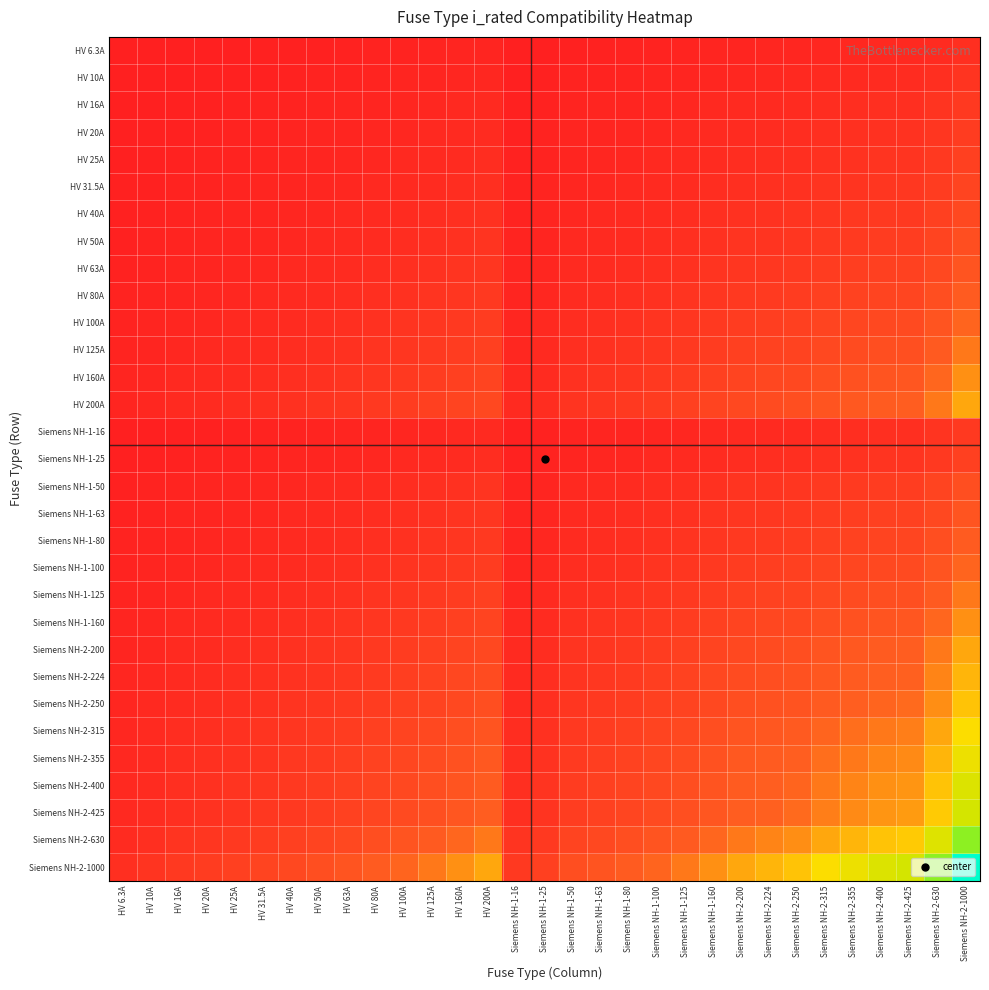

Reading left to right, transcribe all the data shown in this chart.

HV 6.3A: HV 6.3A=6.3	HV 10A=7.9	HV 16A=10.0	HV 20A=11.2	HV 25A=12.5	HV 31.5A=14.1	HV 40A=15.9	HV 50A=17.7	HV 63A=19.9	HV 80A=22.4	HV 100A=25.1	HV 125A=28.1	HV 160A=31.7	HV 200A=35.5	Siemens NH-1-16=10.0	Siemens NH-1-25=12.5	Siemens NH-1-50=17.7	Siemens NH-1-63=19.9	Siemens NH-1-80=22.4	Siemens NH-1-100=25.1	Siemens NH-1-125=28.1	Siemens NH-1-160=31.7	Siemens NH-2-200=35.5	Siemens NH-2-224=37.6	Siemens NH-2-250=39.7	Siemens NH-2-315=44.5	Siemens NH-2-355=47.3	Siemens NH-2-400=50.2	Siemens NH-2-425=51.7	Siemens NH-2-630=63.0	Siemens NH-2-1000=79.4
HV 10A: HV 6.3A=7.9	HV 10A=10.0	HV 16A=12.6	HV 20A=14.1	HV 25A=15.8	HV 31.5A=17.7	HV 40A=20.0	HV 50A=22.4	HV 63A=25.1	HV 80A=28.3	HV 100A=31.6	HV 125A=35.4	HV 160A=40.0	HV 200A=44.7	Siemens NH-1-16=12.6	Siemens NH-1-25=15.8	Siemens NH-1-50=22.4	Siemens NH-1-63=25.1	Siemens NH-1-80=28.3	Siemens NH-1-100=31.6	Siemens NH-1-125=35.4	Siemens NH-1-160=40.0	Siemens NH-2-200=44.7	Siemens NH-2-224=47.3	Siemens NH-2-250=50.0	Siemens NH-2-315=56.1	Siemens NH-2-355=59.6	Siemens NH-2-400=63.2	Siemens NH-2-425=65.2	Siemens NH-2-630=79.4	Siemens NH-2-1000=100.0
HV 16A: HV 6.3A=10.0	HV 10A=12.6	HV 16A=16.0	HV 20A=17.9	HV 25A=20.0	HV 31.5A=22.4	HV 40A=25.3	HV 50A=28.3	HV 63A=31.7	HV 80A=35.8	HV 100A=40.0	HV 125A=44.7	HV 160A=50.6	HV 200A=56.6	Siemens NH-1-16=16.0	Siemens NH-1-25=20.0	Siemens NH-1-50=28.3	Siemens NH-1-63=31.7	Siemens NH-1-80=35.8	Siemens NH-1-100=40.0	Siemens NH-1-125=44.7	Siemens NH-1-160=50.6	Siemens NH-2-200=56.6	Siemens NH-2-224=59.9	Siemens NH-2-250=63.2	Siemens NH-2-315=71.0	Siemens NH-2-355=75.4	Siemens NH-2-400=80.0	Siemens NH-2-425=82.5	Siemens NH-2-630=100.4	Siemens NH-2-1000=126.5
HV 20A: HV 6.3A=11.2	HV 10A=14.1	HV 16A=17.9	HV 20A=20.0	HV 25A=22.4	HV 31.5A=25.1	HV 40A=28.3	HV 50A=31.6	HV 63A=35.5	HV 80A=40.0	HV 100A=44.7	HV 125A=50.0	HV 160A=56.6	HV 200A=63.2	Siemens NH-1-16=17.9	Siemens NH-1-25=22.4	Siemens NH-1-50=31.6	Siemens NH-1-63=35.5	Siemens NH-1-80=40.0	Siemens NH-1-100=44.7	Siemens NH-1-125=50.0	Siemens NH-1-160=56.6	Siemens NH-2-200=63.2	Siemens NH-2-224=66.9	Siemens NH-2-250=70.7	Siemens NH-2-315=79.4	Siemens NH-2-355=84.3	Siemens NH-2-400=89.4	Siemens NH-2-425=92.2	Siemens NH-2-630=112.2	Siemens NH-2-1000=141.4
HV 25A: HV 6.3A=12.5	HV 10A=15.8	HV 16A=20.0	HV 20A=22.4	HV 25A=25.0	HV 31.5A=28.1	HV 40A=31.6	HV 50A=35.4	HV 63A=39.7	HV 80A=44.7	HV 100A=50.0	HV 125A=55.9	HV 160A=63.2	HV 200A=70.7	Siemens NH-1-16=20.0	Siemens NH-1-25=25.0	Siemens NH-1-50=35.4	Siemens NH-1-63=39.7	Siemens NH-1-80=44.7	Siemens NH-1-100=50.0	Siemens NH-1-125=55.9	Siemens NH-1-160=63.2	Siemens NH-2-200=70.7	Siemens NH-2-224=74.8	Siemens NH-2-250=79.1	Siemens NH-2-315=88.7	Siemens NH-2-355=94.2	Siemens NH-2-400=100.0	Siemens NH-2-425=103.1	Siemens NH-2-630=125.5	Siemens NH-2-1000=158.1
HV 31.5A: HV 6.3A=14.1	HV 10A=17.7	HV 16A=22.4	HV 20A=25.1	HV 25A=28.1	HV 31.5A=31.5	HV 40A=35.5	HV 50A=39.7	HV 63A=44.5	HV 80A=50.2	HV 100A=56.1	HV 125A=62.7	HV 160A=71.0	HV 200A=79.4	Siemens NH-1-16=22.4	Siemens NH-1-25=28.1	Siemens NH-1-50=39.7	Siemens NH-1-63=44.5	Siemens NH-1-80=50.2	Siemens NH-1-100=56.1	Siemens NH-1-125=62.7	Siemens NH-1-160=71.0	Siemens NH-2-200=79.4	Siemens NH-2-224=84.0	Siemens NH-2-250=88.7	Siemens NH-2-315=99.6	Siemens NH-2-355=105.7	Siemens NH-2-400=112.2	Siemens NH-2-425=115.7	Siemens NH-2-630=140.9	Siemens NH-2-1000=177.5
HV 40A: HV 6.3A=15.9	HV 10A=20.0	HV 16A=25.3	HV 20A=28.3	HV 25A=31.6	HV 31.5A=35.5	HV 40A=40.0	HV 50A=44.7	HV 63A=50.2	HV 80A=56.6	HV 100A=63.2	HV 125A=70.7	HV 160A=80.0	HV 200A=89.4	Siemens NH-1-16=25.3	Siemens NH-1-25=31.6	Siemens NH-1-50=44.7	Siemens NH-1-63=50.2	Siemens NH-1-80=56.6	Siemens NH-1-100=63.2	Siemens NH-1-125=70.7	Siemens NH-1-160=80.0	Siemens NH-2-200=89.4	Siemens NH-2-224=94.7	Siemens NH-2-250=100.0	Siemens NH-2-315=112.2	Siemens NH-2-355=119.2	Siemens NH-2-400=126.5	Siemens NH-2-425=130.4	Siemens NH-2-630=158.7	Siemens NH-2-1000=200.0
HV 50A: HV 6.3A=17.7	HV 10A=22.4	HV 16A=28.3	HV 20A=31.6	HV 25A=35.4	HV 31.5A=39.7	HV 40A=44.7	HV 50A=50.0	HV 63A=56.1	HV 80A=63.2	HV 100A=70.7	HV 125A=79.1	HV 160A=89.4	HV 200A=100.0	Siemens NH-1-16=28.3	Siemens NH-1-25=35.4	Siemens NH-1-50=50.0	Siemens NH-1-63=56.1	Siemens NH-1-80=63.2	Siemens NH-1-100=70.7	Siemens NH-1-125=79.1	Siemens NH-1-160=89.4	Siemens NH-2-200=100.0	Siemens NH-2-224=105.8	Siemens NH-2-250=111.8	Siemens NH-2-315=125.5	Siemens NH-2-355=133.2	Siemens NH-2-400=141.4	Siemens NH-2-425=145.8	Siemens NH-2-630=177.5	Siemens NH-2-1000=223.6
HV 63A: HV 6.3A=19.9	HV 10A=25.1	HV 16A=31.7	HV 20A=35.5	HV 25A=39.7	HV 31.5A=44.5	HV 40A=50.2	HV 50A=56.1	HV 63A=63.0	HV 80A=71.0	HV 100A=79.4	HV 125A=88.7	HV 160A=100.4	HV 200A=112.2	Siemens NH-1-16=31.7	Siemens NH-1-25=39.7	Siemens NH-1-50=56.1	Siemens NH-1-63=63.0	Siemens NH-1-80=71.0	Siemens NH-1-100=79.4	Siemens NH-1-125=88.7	Siemens NH-1-160=100.4	Siemens NH-2-200=112.2	Siemens NH-2-224=118.8	Siemens NH-2-250=125.5	Siemens NH-2-315=140.9	Siemens NH-2-355=149.5	Siemens NH-2-400=158.7	Siemens NH-2-425=163.6	Siemens NH-2-630=199.2	Siemens NH-2-1000=251.0
HV 80A: HV 6.3A=22.4	HV 10A=28.3	HV 16A=35.8	HV 20A=40.0	HV 25A=44.7	HV 31.5A=50.2	HV 40A=56.6	HV 50A=63.2	HV 63A=71.0	HV 80A=80.0	HV 100A=89.4	HV 125A=100.0	HV 160A=113.1	HV 200A=126.5	Siemens NH-1-16=35.8	Siemens NH-1-25=44.7	Siemens NH-1-50=63.2	Siemens NH-1-63=71.0	Siemens NH-1-80=80.0	Siemens NH-1-100=89.4	Siemens NH-1-125=100.0	Siemens NH-1-160=113.1	Siemens NH-2-200=126.5	Siemens NH-2-224=133.9	Siemens NH-2-250=141.4	Siemens NH-2-315=158.7	Siemens NH-2-355=168.5	Siemens NH-2-400=178.9	Siemens NH-2-425=184.4	Siemens NH-2-630=224.5	Siemens NH-2-1000=282.8
HV 100A: HV 6.3A=25.1	HV 10A=31.6	HV 16A=40.0	HV 20A=44.7	HV 25A=50.0	HV 31.5A=56.1	HV 40A=63.2	HV 50A=70.7	HV 63A=79.4	HV 80A=89.4	HV 100A=100.0	HV 125A=111.8	HV 160A=126.5	HV 200A=141.4	Siemens NH-1-16=40.0	Siemens NH-1-25=50.0	Siemens NH-1-50=70.7	Siemens NH-1-63=79.4	Siemens NH-1-80=89.4	Siemens NH-1-100=100.0	Siemens NH-1-125=111.8	Siemens NH-1-160=126.5	Siemens NH-2-200=141.4	Siemens NH-2-224=149.7	Siemens NH-2-250=158.1	Siemens NH-2-315=177.5	Siemens NH-2-355=188.4	Siemens NH-2-400=200.0	Siemens NH-2-425=206.2	Siemens NH-2-630=251.0	Siemens NH-2-1000=316.2
HV 125A: HV 6.3A=28.1	HV 10A=35.4	HV 16A=44.7	HV 20A=50.0	HV 25A=55.9	HV 31.5A=62.7	HV 40A=70.7	HV 50A=79.1	HV 63A=88.7	HV 80A=100.0	HV 100A=111.8	HV 125A=125.0	HV 160A=141.4	HV 200A=158.1	Siemens NH-1-16=44.7	Siemens NH-1-25=55.9	Siemens NH-1-50=79.1	Siemens NH-1-63=88.7	Siemens NH-1-80=100.0	Siemens NH-1-100=111.8	Siemens NH-1-125=125.0	Siemens NH-1-160=141.4	Siemens NH-2-200=158.1	Siemens NH-2-224=167.3	Siemens NH-2-250=176.8	Siemens NH-2-315=198.4	Siemens NH-2-355=210.7	Siemens NH-2-400=223.6	Siemens NH-2-425=230.5	Siemens NH-2-630=280.6	Siemens NH-2-1000=353.6
HV 160A: HV 6.3A=31.7	HV 10A=40.0	HV 16A=50.6	HV 20A=56.6	HV 25A=63.2	HV 31.5A=71.0	HV 40A=80.0	HV 50A=89.4	HV 63A=100.4	HV 80A=113.1	HV 100A=126.5	HV 125A=141.4	HV 160A=160.0	HV 200A=178.9	Siemens NH-1-16=50.6	Siemens NH-1-25=63.2	Siemens NH-1-50=89.4	Siemens NH-1-63=100.4	Siemens NH-1-80=113.1	Siemens NH-1-100=126.5	Siemens NH-1-125=141.4	Siemens NH-1-160=160.0	Siemens NH-2-200=178.9	Siemens NH-2-224=189.3	Siemens NH-2-250=200.0	Siemens NH-2-315=224.5	Siemens NH-2-355=238.3	Siemens NH-2-400=253.0	Siemens NH-2-425=260.8	Siemens NH-2-630=317.5	Siemens NH-2-1000=400.0
HV 200A: HV 6.3A=35.5	HV 10A=44.7	HV 16A=56.6	HV 20A=63.2	HV 25A=70.7	HV 31.5A=79.4	HV 40A=89.4	HV 50A=100.0	HV 63A=112.2	HV 80A=126.5	HV 100A=141.4	HV 125A=158.1	HV 160A=178.9	HV 200A=200.0	Siemens NH-1-16=56.6	Siemens NH-1-25=70.7	Siemens NH-1-50=100.0	Siemens NH-1-63=112.2	Siemens NH-1-80=126.5	Siemens NH-1-100=141.4	Siemens NH-1-125=158.1	Siemens NH-1-160=178.9	Siemens NH-2-200=200.0	Siemens NH-2-224=211.7	Siemens NH-2-250=223.6	Siemens NH-2-315=251.0	Siemens NH-2-355=266.5	Siemens NH-2-400=282.8	Siemens NH-2-425=291.5	Siemens NH-2-630=355.0	Siemens NH-2-1000=447.2
Siemens NH-1-16: HV 6.3A=10.0	HV 10A=12.6	HV 16A=16.0	HV 20A=17.9	HV 25A=20.0	HV 31.5A=22.4	HV 40A=25.3	HV 50A=28.3	HV 63A=31.7	HV 80A=35.8	HV 100A=40.0	HV 125A=44.7	HV 160A=50.6	HV 200A=56.6	Siemens NH-1-16=16.0	Siemens NH-1-25=20.0	Siemens NH-1-50=28.3	Siemens NH-1-63=31.7	Siemens NH-1-80=35.8	Siemens NH-1-100=40.0	Siemens NH-1-125=44.7	Siemens NH-1-160=50.6	Siemens NH-2-200=56.6	Siemens NH-2-224=59.9	Siemens NH-2-250=63.2	Siemens NH-2-315=71.0	Siemens NH-2-355=75.4	Siemens NH-2-400=80.0	Siemens NH-2-425=82.5	Siemens NH-2-630=100.4	Siemens NH-2-1000=126.5
Siemens NH-1-25: HV 6.3A=12.5	HV 10A=15.8	HV 16A=20.0	HV 20A=22.4	HV 25A=25.0	HV 31.5A=28.1	HV 40A=31.6	HV 50A=35.4	HV 63A=39.7	HV 80A=44.7	HV 100A=50.0	HV 125A=55.9	HV 160A=63.2	HV 200A=70.7	Siemens NH-1-16=20.0	Siemens NH-1-25=25.0	Siemens NH-1-50=35.4	Siemens NH-1-63=39.7	Siemens NH-1-80=44.7	Siemens NH-1-100=50.0	Siemens NH-1-125=55.9	Siemens NH-1-160=63.2	Siemens NH-2-200=70.7	Siemens NH-2-224=74.8	Siemens NH-2-250=79.1	Siemens NH-2-315=88.7	Siemens NH-2-355=94.2	Siemens NH-2-400=100.0	Siemens NH-2-425=103.1	Siemens NH-2-630=125.5	Siemens NH-2-1000=158.1
Siemens NH-1-50: HV 6.3A=17.7	HV 10A=22.4	HV 16A=28.3	HV 20A=31.6	HV 25A=35.4	HV 31.5A=39.7	HV 40A=44.7	HV 50A=50.0	HV 63A=56.1	HV 80A=63.2	HV 100A=70.7	HV 125A=79.1	HV 160A=89.4	HV 200A=100.0	Siemens NH-1-16=28.3	Siemens NH-1-25=35.4	Siemens NH-1-50=50.0	Siemens NH-1-63=56.1	Siemens NH-1-80=63.2	Siemens NH-1-100=70.7	Siemens NH-1-125=79.1	Siemens NH-1-160=89.4	Siemens NH-2-200=100.0	Siemens NH-2-224=105.8	Siemens NH-2-250=111.8	Siemens NH-2-315=125.5	Siemens NH-2-355=133.2	Siemens NH-2-400=141.4	Siemens NH-2-425=145.8	Siemens NH-2-630=177.5	Siemens NH-2-1000=223.6
Siemens NH-1-63: HV 6.3A=19.9	HV 10A=25.1	HV 16A=31.7	HV 20A=35.5	HV 25A=39.7	HV 31.5A=44.5	HV 40A=50.2	HV 50A=56.1	HV 63A=63.0	HV 80A=71.0	HV 100A=79.4	HV 125A=88.7	HV 160A=100.4	HV 200A=112.2	Siemens NH-1-16=31.7	Siemens NH-1-25=39.7	Siemens NH-1-50=56.1	Siemens NH-1-63=63.0	Siemens NH-1-80=71.0	Siemens NH-1-100=79.4	Siemens NH-1-125=88.7	Siemens NH-1-160=100.4	Siemens NH-2-200=112.2	Siemens NH-2-224=118.8	Siemens NH-2-250=125.5	Siemens NH-2-315=140.9	Siemens NH-2-355=149.5	Siemens NH-2-400=158.7	Siemens NH-2-425=163.6	Siemens NH-2-630=199.2	Siemens NH-2-1000=251.0
Siemens NH-1-80: HV 6.3A=22.4	HV 10A=28.3	HV 16A=35.8	HV 20A=40.0	HV 25A=44.7	HV 31.5A=50.2	HV 40A=56.6	HV 50A=63.2	HV 63A=71.0	HV 80A=80.0	HV 100A=89.4	HV 125A=100.0	HV 160A=113.1	HV 200A=126.5	Siemens NH-1-16=35.8	Siemens NH-1-25=44.7	Siemens NH-1-50=63.2	Siemens NH-1-63=71.0	Siemens NH-1-80=80.0	Siemens NH-1-100=89.4	Siemens NH-1-125=100.0	Siemens NH-1-160=113.1	Siemens NH-2-200=126.5	Siemens NH-2-224=133.9	Siemens NH-2-250=141.4	Siemens NH-2-315=158.7	Siemens NH-2-355=168.5	Siemens NH-2-400=178.9	Siemens NH-2-425=184.4	Siemens NH-2-630=224.5	Siemens NH-2-1000=282.8
Siemens NH-1-100: HV 6.3A=25.1	HV 10A=31.6	HV 16A=40.0	HV 20A=44.7	HV 25A=50.0	HV 31.5A=56.1	HV 40A=63.2	HV 50A=70.7	HV 63A=79.4	HV 80A=89.4	HV 100A=100.0	HV 125A=111.8	HV 160A=126.5	HV 200A=141.4	Siemens NH-1-16=40.0	Siemens NH-1-25=50.0	Siemens NH-1-50=70.7	Siemens NH-1-63=79.4	Siemens NH-1-80=89.4	Siemens NH-1-100=100.0	Siemens NH-1-125=111.8	Siemens NH-1-160=126.5	Siemens NH-2-200=141.4	Siemens NH-2-224=149.7	Siemens NH-2-250=158.1	Siemens NH-2-315=177.5	Siemens NH-2-355=188.4	Siemens NH-2-400=200.0	Siemens NH-2-425=206.2	Siemens NH-2-630=251.0	Siemens NH-2-1000=316.2
Siemens NH-1-125: HV 6.3A=28.1	HV 10A=35.4	HV 16A=44.7	HV 20A=50.0	HV 25A=55.9	HV 31.5A=62.7	HV 40A=70.7	HV 50A=79.1	HV 63A=88.7	HV 80A=100.0	HV 100A=111.8	HV 125A=125.0	HV 160A=141.4	HV 200A=158.1	Siemens NH-1-16=44.7	Siemens NH-1-25=55.9	Siemens NH-1-50=79.1	Siemens NH-1-63=88.7	Siemens NH-1-80=100.0	Siemens NH-1-100=111.8	Siemens NH-1-125=125.0	Siemens NH-1-160=141.4	Siemens NH-2-200=158.1	Siemens NH-2-224=167.3	Siemens NH-2-250=176.8	Siemens NH-2-315=198.4	Siemens NH-2-355=210.7	Siemens NH-2-400=223.6	Siemens NH-2-425=230.5	Siemens NH-2-630=280.6	Siemens NH-2-1000=353.6
Siemens NH-1-160: HV 6.3A=31.7	HV 10A=40.0	HV 16A=50.6	HV 20A=56.6	HV 25A=63.2	HV 31.5A=71.0	HV 40A=80.0	HV 50A=89.4	HV 63A=100.4	HV 80A=113.1	HV 100A=126.5	HV 125A=141.4	HV 160A=160.0	HV 200A=178.9	Siemens NH-1-16=50.6	Siemens NH-1-25=63.2	Siemens NH-1-50=89.4	Siemens NH-1-63=100.4	Siemens NH-1-80=113.1	Siemens NH-1-100=126.5	Siemens NH-1-125=141.4	Siemens NH-1-160=160.0	Siemens NH-2-200=178.9	Siemens NH-2-224=189.3	Siemens NH-2-250=200.0	Siemens NH-2-315=224.5	Siemens NH-2-355=238.3	Siemens NH-2-400=253.0	Siemens NH-2-425=260.8	Siemens NH-2-630=317.5	Siemens NH-2-1000=400.0
Siemens NH-2-200: HV 6.3A=35.5	HV 10A=44.7	HV 16A=56.6	HV 20A=63.2	HV 25A=70.7	HV 31.5A=79.4	HV 40A=89.4	HV 50A=100.0	HV 63A=112.2	HV 80A=126.5	HV 100A=141.4	HV 125A=158.1	HV 160A=178.9	HV 200A=200.0	Siemens NH-1-16=56.6	Siemens NH-1-25=70.7	Siemens NH-1-50=100.0	Siemens NH-1-63=112.2	Siemens NH-1-80=126.5	Siemens NH-1-100=141.4	Siemens NH-1-125=158.1	Siemens NH-1-160=178.9	Siemens NH-2-200=200.0	Siemens NH-2-224=211.7	Siemens NH-2-250=223.6	Siemens NH-2-315=251.0	Siemens NH-2-355=266.5	Siemens NH-2-400=282.8	Siemens NH-2-425=291.5	Siemens NH-2-630=355.0	Siemens NH-2-1000=447.2
Siemens NH-2-224: HV 6.3A=37.6	HV 10A=47.3	HV 16A=59.9	HV 20A=66.9	HV 25A=74.8	HV 31.5A=84.0	HV 40A=94.7	HV 50A=105.8	HV 63A=118.8	HV 80A=133.9	HV 100A=149.7	HV 125A=167.3	HV 160A=189.3	HV 200A=211.7	Siemens NH-1-16=59.9	Siemens NH-1-25=74.8	Siemens NH-1-50=105.8	Siemens NH-1-63=118.8	Siemens NH-1-80=133.9	Siemens NH-1-100=149.7	Siemens NH-1-125=167.3	Siemens NH-1-160=189.3	Siemens NH-2-200=211.7	Siemens NH-2-224=224.0	Siemens NH-2-250=236.6	Siemens NH-2-315=265.6	Siemens NH-2-355=282.0	Siemens NH-2-400=299.3	Siemens NH-2-425=308.5	Siemens NH-2-630=375.7	Siemens NH-2-1000=473.3
Siemens NH-2-250: HV 6.3A=39.7	HV 10A=50.0	HV 16A=63.2	HV 20A=70.7	HV 25A=79.1	HV 31.5A=88.7	HV 40A=100.0	HV 50A=111.8	HV 63A=125.5	HV 80A=141.4	HV 100A=158.1	HV 125A=176.8	HV 160A=200.0	HV 200A=223.6	Siemens NH-1-16=63.2	Siemens NH-1-25=79.1	Siemens NH-1-50=111.8	Siemens NH-1-63=125.5	Siemens NH-1-80=141.4	Siemens NH-1-100=158.1	Siemens NH-1-125=176.8	Siemens NH-1-160=200.0	Siemens NH-2-200=223.6	Siemens NH-2-224=236.6	Siemens NH-2-250=250.0	Siemens NH-2-315=280.6	Siemens NH-2-355=297.9	Siemens NH-2-400=316.2	Siemens NH-2-425=326.0	Siemens NH-2-630=396.9	Siemens NH-2-1000=500.0
Siemens NH-2-315: HV 6.3A=44.5	HV 10A=56.1	HV 16A=71.0	HV 20A=79.4	HV 25A=88.7	HV 31.5A=99.6	HV 40A=112.2	HV 50A=125.5	HV 63A=140.9	HV 80A=158.7	HV 100A=177.5	HV 125A=198.4	HV 160A=224.5	HV 200A=251.0	Siemens NH-1-16=71.0	Siemens NH-1-25=88.7	Siemens NH-1-50=125.5	Siemens NH-1-63=140.9	Siemens NH-1-80=158.7	Siemens NH-1-100=177.5	Siemens NH-1-125=198.4	Siemens NH-1-160=224.5	Siemens NH-2-200=251.0	Siemens NH-2-224=265.6	Siemens NH-2-250=280.6	Siemens NH-2-315=315.0	Siemens NH-2-355=334.4	Siemens NH-2-400=355.0	Siemens NH-2-425=365.9	Siemens NH-2-630=445.5	Siemens NH-2-1000=561.2
Siemens NH-2-355: HV 6.3A=47.3	HV 10A=59.6	HV 16A=75.4	HV 20A=84.3	HV 25A=94.2	HV 31.5A=105.7	HV 40A=119.2	HV 50A=133.2	HV 63A=149.5	HV 80A=168.5	HV 100A=188.4	HV 125A=210.7	HV 160A=238.3	HV 200A=266.5	Siemens NH-1-16=75.4	Siemens NH-1-25=94.2	Siemens NH-1-50=133.2	Siemens NH-1-63=149.5	Siemens NH-1-80=168.5	Siemens NH-1-100=188.4	Siemens NH-1-125=210.7	Siemens NH-1-160=238.3	Siemens NH-2-200=266.5	Siemens NH-2-224=282.0	Siemens NH-2-250=297.9	Siemens NH-2-315=334.4	Siemens NH-2-355=355.0	Siemens NH-2-400=376.8	Siemens NH-2-425=388.4	Siemens NH-2-630=472.9	Siemens NH-2-1000=595.8
Siemens NH-2-400: HV 6.3A=50.2	HV 10A=63.2	HV 16A=80.0	HV 20A=89.4	HV 25A=100.0	HV 31.5A=112.2	HV 40A=126.5	HV 50A=141.4	HV 63A=158.7	HV 80A=178.9	HV 100A=200.0	HV 125A=223.6	HV 160A=253.0	HV 200A=282.8	Siemens NH-1-16=80.0	Siemens NH-1-25=100.0	Siemens NH-1-50=141.4	Siemens NH-1-63=158.7	Siemens NH-1-80=178.9	Siemens NH-1-100=200.0	Siemens NH-1-125=223.6	Siemens NH-1-160=253.0	Siemens NH-2-200=282.8	Siemens NH-2-224=299.3	Siemens NH-2-250=316.2	Siemens NH-2-315=355.0	Siemens NH-2-355=376.8	Siemens NH-2-400=400.0	Siemens NH-2-425=412.3	Siemens NH-2-630=502.0	Siemens NH-2-1000=632.5
Siemens NH-2-425: HV 6.3A=51.7	HV 10A=65.2	HV 16A=82.5	HV 20A=92.2	HV 25A=103.1	HV 31.5A=115.7	HV 40A=130.4	HV 50A=145.8	HV 63A=163.6	HV 80A=184.4	HV 100A=206.2	HV 125A=230.5	HV 160A=260.8	HV 200A=291.5	Siemens NH-1-16=82.5	Siemens NH-1-25=103.1	Siemens NH-1-50=145.8	Siemens NH-1-63=163.6	Siemens NH-1-80=184.4	Siemens NH-1-100=206.2	Siemens NH-1-125=230.5	Siemens NH-1-160=260.8	Siemens NH-2-200=291.5	Siemens NH-2-224=308.5	Siemens NH-2-250=326.0	Siemens NH-2-315=365.9	Siemens NH-2-355=388.4	Siemens NH-2-400=412.3	Siemens NH-2-425=425.0	Siemens NH-2-630=517.4	Siemens NH-2-1000=651.9
Siemens NH-2-630: HV 6.3A=63.0	HV 10A=79.4	HV 16A=100.4	HV 20A=112.2	HV 25A=125.5	HV 31.5A=140.9	HV 40A=158.7	HV 50A=177.5	HV 63A=199.2	HV 80A=224.5	HV 100A=251.0	HV 125A=280.6	HV 160A=317.5	HV 200A=355.0	Siemens NH-1-16=100.4	Siemens NH-1-25=125.5	Siemens NH-1-50=177.5	Siemens NH-1-63=199.2	Siemens NH-1-80=224.5	Siemens NH-1-100=251.0	Siemens NH-1-125=280.6	Siemens NH-1-160=317.5	Siemens NH-2-200=355.0	Siemens NH-2-224=375.7	Siemens NH-2-250=396.9	Siemens NH-2-315=445.5	Siemens NH-2-355=472.9	Siemens NH-2-400=502.0	Siemens NH-2-425=517.4	Siemens NH-2-630=630.0	Siemens NH-2-1000=793.7
Siemens NH-2-1000: HV 6.3A=79.4	HV 10A=100.0	HV 16A=126.5	HV 20A=141.4	HV 25A=158.1	HV 31.5A=177.5	HV 40A=200.0	HV 50A=223.6	HV 63A=251.0	HV 80A=282.8	HV 100A=316.2	HV 125A=353.6	HV 160A=400.0	HV 200A=447.2	Siemens NH-1-16=126.5	Siemens NH-1-25=158.1	Siemens NH-1-50=223.6	Siemens NH-1-63=251.0	Siemens NH-1-80=282.8	Siemens NH-1-100=316.2	Siemens NH-1-125=353.6	Siemens NH-1-160=400.0	Siemens NH-2-200=447.2	Siemens NH-2-224=473.3	Siemens NH-2-250=500.0	Siemens NH-2-315=561.2	Siemens NH-2-355=595.8	Siemens NH-2-400=632.5	Siemens NH-2-425=651.9	Siemens NH-2-630=793.7	Siemens NH-2-1000=1000.0